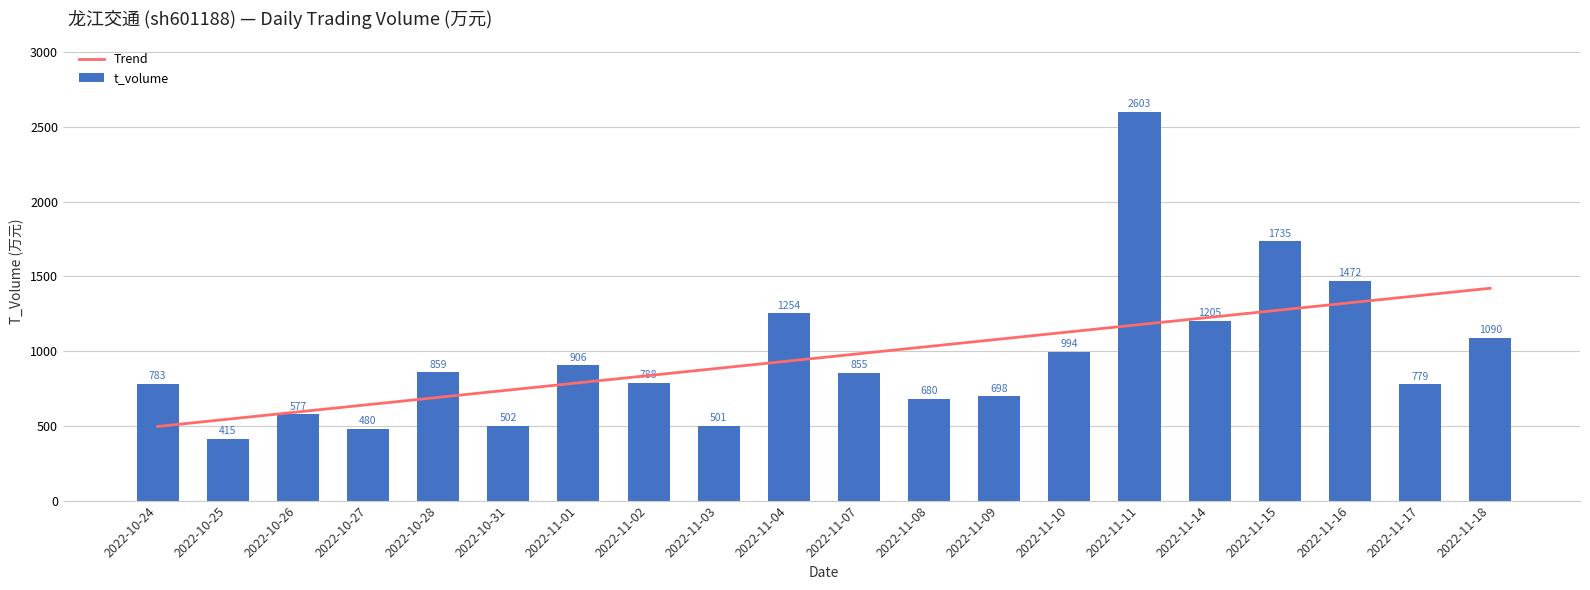

What is the minimum value for t_volume?

415